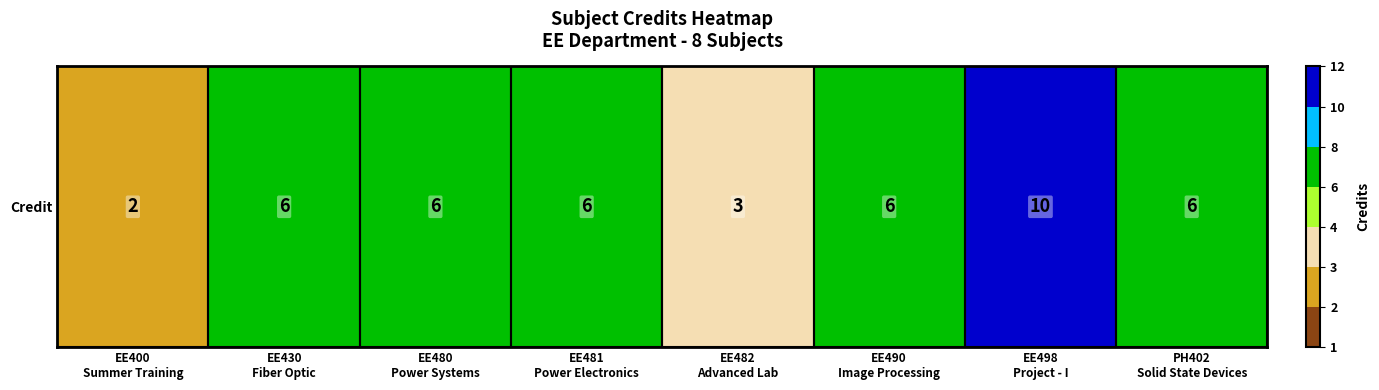

Where does the data first go above 6?

EE498
Project - I